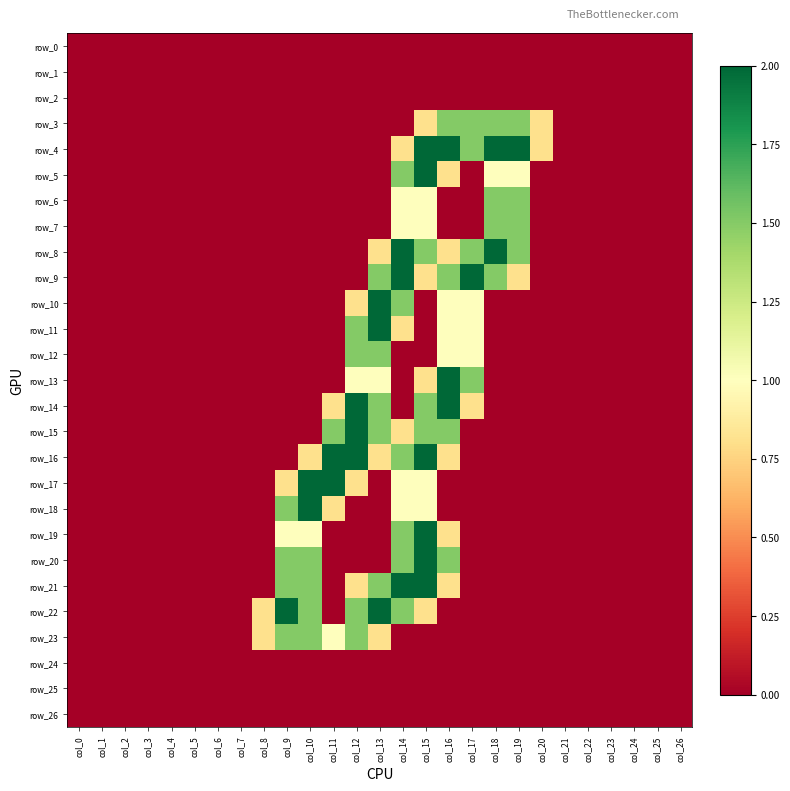

Reading right to left, what are all the values shown in this chart?

row_0: col_26=0.0	col_25=0.0	col_24=0.0	col_23=0.0	col_22=0.0	col_21=0.0	col_20=0.0	col_19=0.0	col_18=0.0	col_17=0.0	col_16=0.0	col_15=0.0	col_14=0.0	col_13=0.0	col_12=0.0	col_11=0.0	col_10=0.0	col_9=0.0	col_8=0.0	col_7=0.0	col_6=0.0	col_5=0.0	col_4=0.0	col_3=0.0	col_2=0.0	col_1=0.0	col_0=0.0
row_1: col_26=0.0	col_25=0.0	col_24=0.0	col_23=0.0	col_22=0.0	col_21=0.0	col_20=0.0	col_19=0.0	col_18=0.0	col_17=0.0	col_16=0.0	col_15=0.0	col_14=0.0	col_13=0.0	col_12=0.0	col_11=0.0	col_10=0.0	col_9=0.0	col_8=0.0	col_7=0.0	col_6=0.0	col_5=0.0	col_4=0.0	col_3=0.0	col_2=0.0	col_1=0.0	col_0=0.0
row_2: col_26=0.0	col_25=0.0	col_24=0.0	col_23=0.0	col_22=0.0	col_21=0.0	col_20=0.0	col_19=0.0	col_18=0.0	col_17=0.0	col_16=0.0	col_15=0.0	col_14=0.0	col_13=0.0	col_12=0.0	col_11=0.0	col_10=0.0	col_9=0.0	col_8=0.0	col_7=0.0	col_6=0.0	col_5=0.0	col_4=0.0	col_3=0.0	col_2=0.0	col_1=0.0	col_0=0.0
row_3: col_26=0.0	col_25=0.0	col_24=0.0	col_23=0.0	col_22=0.0	col_21=0.0	col_20=0.8	col_19=1.5	col_18=1.5	col_17=1.5	col_16=1.5	col_15=0.8	col_14=0.0	col_13=0.0	col_12=0.0	col_11=0.0	col_10=0.0	col_9=0.0	col_8=0.0	col_7=0.0	col_6=0.0	col_5=0.0	col_4=0.0	col_3=0.0	col_2=0.0	col_1=0.0	col_0=0.0
row_4: col_26=0.0	col_25=0.0	col_24=0.0	col_23=0.0	col_22=0.0	col_21=0.0	col_20=0.8	col_19=2.0	col_18=2.0	col_17=1.5	col_16=2.0	col_15=2.0	col_14=0.8	col_13=0.0	col_12=0.0	col_11=0.0	col_10=0.0	col_9=0.0	col_8=0.0	col_7=0.0	col_6=0.0	col_5=0.0	col_4=0.0	col_3=0.0	col_2=0.0	col_1=0.0	col_0=0.0
row_5: col_26=0.0	col_25=0.0	col_24=0.0	col_23=0.0	col_22=0.0	col_21=0.0	col_20=0.0	col_19=1.0	col_18=1.0	col_17=0.0	col_16=0.8	col_15=2.0	col_14=1.5	col_13=0.0	col_12=0.0	col_11=0.0	col_10=0.0	col_9=0.0	col_8=0.0	col_7=0.0	col_6=0.0	col_5=0.0	col_4=0.0	col_3=0.0	col_2=0.0	col_1=0.0	col_0=0.0
row_6: col_26=0.0	col_25=0.0	col_24=0.0	col_23=0.0	col_22=0.0	col_21=0.0	col_20=0.0	col_19=1.5	col_18=1.5	col_17=0.0	col_16=0.0	col_15=1.0	col_14=1.0	col_13=0.0	col_12=0.0	col_11=0.0	col_10=0.0	col_9=0.0	col_8=0.0	col_7=0.0	col_6=0.0	col_5=0.0	col_4=0.0	col_3=0.0	col_2=0.0	col_1=0.0	col_0=0.0
row_7: col_26=0.0	col_25=0.0	col_24=0.0	col_23=0.0	col_22=0.0	col_21=0.0	col_20=0.0	col_19=1.5	col_18=1.5	col_17=0.0	col_16=0.0	col_15=1.0	col_14=1.0	col_13=0.0	col_12=0.0	col_11=0.0	col_10=0.0	col_9=0.0	col_8=0.0	col_7=0.0	col_6=0.0	col_5=0.0	col_4=0.0	col_3=0.0	col_2=0.0	col_1=0.0	col_0=0.0
row_8: col_26=0.0	col_25=0.0	col_24=0.0	col_23=0.0	col_22=0.0	col_21=0.0	col_20=0.0	col_19=1.5	col_18=2.0	col_17=1.5	col_16=0.8	col_15=1.5	col_14=2.0	col_13=0.8	col_12=0.0	col_11=0.0	col_10=0.0	col_9=0.0	col_8=0.0	col_7=0.0	col_6=0.0	col_5=0.0	col_4=0.0	col_3=0.0	col_2=0.0	col_1=0.0	col_0=0.0
row_9: col_26=0.0	col_25=0.0	col_24=0.0	col_23=0.0	col_22=0.0	col_21=0.0	col_20=0.0	col_19=0.8	col_18=1.5	col_17=2.0	col_16=1.5	col_15=0.8	col_14=2.0	col_13=1.5	col_12=0.0	col_11=0.0	col_10=0.0	col_9=0.0	col_8=0.0	col_7=0.0	col_6=0.0	col_5=0.0	col_4=0.0	col_3=0.0	col_2=0.0	col_1=0.0	col_0=0.0
row_10: col_26=0.0	col_25=0.0	col_24=0.0	col_23=0.0	col_22=0.0	col_21=0.0	col_20=0.0	col_19=0.0	col_18=0.0	col_17=1.0	col_16=1.0	col_15=0.0	col_14=1.5	col_13=2.0	col_12=0.8	col_11=0.0	col_10=0.0	col_9=0.0	col_8=0.0	col_7=0.0	col_6=0.0	col_5=0.0	col_4=0.0	col_3=0.0	col_2=0.0	col_1=0.0	col_0=0.0
row_11: col_26=0.0	col_25=0.0	col_24=0.0	col_23=0.0	col_22=0.0	col_21=0.0	col_20=0.0	col_19=0.0	col_18=0.0	col_17=1.0	col_16=1.0	col_15=0.0	col_14=0.8	col_13=2.0	col_12=1.5	col_11=0.0	col_10=0.0	col_9=0.0	col_8=0.0	col_7=0.0	col_6=0.0	col_5=0.0	col_4=0.0	col_3=0.0	col_2=0.0	col_1=0.0	col_0=0.0
row_12: col_26=0.0	col_25=0.0	col_24=0.0	col_23=0.0	col_22=0.0	col_21=0.0	col_20=0.0	col_19=0.0	col_18=0.0	col_17=1.0	col_16=1.0	col_15=0.0	col_14=0.0	col_13=1.5	col_12=1.5	col_11=0.0	col_10=0.0	col_9=0.0	col_8=0.0	col_7=0.0	col_6=0.0	col_5=0.0	col_4=0.0	col_3=0.0	col_2=0.0	col_1=0.0	col_0=0.0
row_13: col_26=0.0	col_25=0.0	col_24=0.0	col_23=0.0	col_22=0.0	col_21=0.0	col_20=0.0	col_19=0.0	col_18=0.0	col_17=1.5	col_16=2.0	col_15=0.8	col_14=0.0	col_13=1.0	col_12=1.0	col_11=0.0	col_10=0.0	col_9=0.0	col_8=0.0	col_7=0.0	col_6=0.0	col_5=0.0	col_4=0.0	col_3=0.0	col_2=0.0	col_1=0.0	col_0=0.0
row_14: col_26=0.0	col_25=0.0	col_24=0.0	col_23=0.0	col_22=0.0	col_21=0.0	col_20=0.0	col_19=0.0	col_18=0.0	col_17=0.8	col_16=2.0	col_15=1.5	col_14=0.0	col_13=1.5	col_12=2.0	col_11=0.8	col_10=0.0	col_9=0.0	col_8=0.0	col_7=0.0	col_6=0.0	col_5=0.0	col_4=0.0	col_3=0.0	col_2=0.0	col_1=0.0	col_0=0.0
row_15: col_26=0.0	col_25=0.0	col_24=0.0	col_23=0.0	col_22=0.0	col_21=0.0	col_20=0.0	col_19=0.0	col_18=0.0	col_17=0.0	col_16=1.5	col_15=1.5	col_14=0.8	col_13=1.5	col_12=2.0	col_11=1.5	col_10=0.0	col_9=0.0	col_8=0.0	col_7=0.0	col_6=0.0	col_5=0.0	col_4=0.0	col_3=0.0	col_2=0.0	col_1=0.0	col_0=0.0
row_16: col_26=0.0	col_25=0.0	col_24=0.0	col_23=0.0	col_22=0.0	col_21=0.0	col_20=0.0	col_19=0.0	col_18=0.0	col_17=0.0	col_16=0.8	col_15=2.0	col_14=1.5	col_13=0.8	col_12=2.0	col_11=2.0	col_10=0.8	col_9=0.0	col_8=0.0	col_7=0.0	col_6=0.0	col_5=0.0	col_4=0.0	col_3=0.0	col_2=0.0	col_1=0.0	col_0=0.0
row_17: col_26=0.0	col_25=0.0	col_24=0.0	col_23=0.0	col_22=0.0	col_21=0.0	col_20=0.0	col_19=0.0	col_18=0.0	col_17=0.0	col_16=0.0	col_15=1.0	col_14=1.0	col_13=0.0	col_12=0.8	col_11=2.0	col_10=2.0	col_9=0.8	col_8=0.0	col_7=0.0	col_6=0.0	col_5=0.0	col_4=0.0	col_3=0.0	col_2=0.0	col_1=0.0	col_0=0.0
row_18: col_26=0.0	col_25=0.0	col_24=0.0	col_23=0.0	col_22=0.0	col_21=0.0	col_20=0.0	col_19=0.0	col_18=0.0	col_17=0.0	col_16=0.0	col_15=1.0	col_14=1.0	col_13=0.0	col_12=0.0	col_11=0.8	col_10=2.0	col_9=1.5	col_8=0.0	col_7=0.0	col_6=0.0	col_5=0.0	col_4=0.0	col_3=0.0	col_2=0.0	col_1=0.0	col_0=0.0
row_19: col_26=0.0	col_25=0.0	col_24=0.0	col_23=0.0	col_22=0.0	col_21=0.0	col_20=0.0	col_19=0.0	col_18=0.0	col_17=0.0	col_16=0.8	col_15=2.0	col_14=1.5	col_13=0.0	col_12=0.0	col_11=0.0	col_10=1.0	col_9=1.0	col_8=0.0	col_7=0.0	col_6=0.0	col_5=0.0	col_4=0.0	col_3=0.0	col_2=0.0	col_1=0.0	col_0=0.0
row_20: col_26=0.0	col_25=0.0	col_24=0.0	col_23=0.0	col_22=0.0	col_21=0.0	col_20=0.0	col_19=0.0	col_18=0.0	col_17=0.0	col_16=1.5	col_15=2.0	col_14=1.5	col_13=0.0	col_12=0.0	col_11=0.0	col_10=1.5	col_9=1.5	col_8=0.0	col_7=0.0	col_6=0.0	col_5=0.0	col_4=0.0	col_3=0.0	col_2=0.0	col_1=0.0	col_0=0.0
row_21: col_26=0.0	col_25=0.0	col_24=0.0	col_23=0.0	col_22=0.0	col_21=0.0	col_20=0.0	col_19=0.0	col_18=0.0	col_17=0.0	col_16=0.8	col_15=2.0	col_14=2.0	col_13=1.5	col_12=0.8	col_11=0.0	col_10=1.5	col_9=1.5	col_8=0.0	col_7=0.0	col_6=0.0	col_5=0.0	col_4=0.0	col_3=0.0	col_2=0.0	col_1=0.0	col_0=0.0
row_22: col_26=0.0	col_25=0.0	col_24=0.0	col_23=0.0	col_22=0.0	col_21=0.0	col_20=0.0	col_19=0.0	col_18=0.0	col_17=0.0	col_16=0.0	col_15=0.8	col_14=1.5	col_13=2.0	col_12=1.5	col_11=0.0	col_10=1.5	col_9=2.0	col_8=0.8	col_7=0.0	col_6=0.0	col_5=0.0	col_4=0.0	col_3=0.0	col_2=0.0	col_1=0.0	col_0=0.0
row_23: col_26=0.0	col_25=0.0	col_24=0.0	col_23=0.0	col_22=0.0	col_21=0.0	col_20=0.0	col_19=0.0	col_18=0.0	col_17=0.0	col_16=0.0	col_15=0.0	col_14=0.0	col_13=0.8	col_12=1.5	col_11=1.0	col_10=1.5	col_9=1.5	col_8=0.8	col_7=0.0	col_6=0.0	col_5=0.0	col_4=0.0	col_3=0.0	col_2=0.0	col_1=0.0	col_0=0.0
row_24: col_26=0.0	col_25=0.0	col_24=0.0	col_23=0.0	col_22=0.0	col_21=0.0	col_20=0.0	col_19=0.0	col_18=0.0	col_17=0.0	col_16=0.0	col_15=0.0	col_14=0.0	col_13=0.0	col_12=0.0	col_11=0.0	col_10=0.0	col_9=0.0	col_8=0.0	col_7=0.0	col_6=0.0	col_5=0.0	col_4=0.0	col_3=0.0	col_2=0.0	col_1=0.0	col_0=0.0
row_25: col_26=0.0	col_25=0.0	col_24=0.0	col_23=0.0	col_22=0.0	col_21=0.0	col_20=0.0	col_19=0.0	col_18=0.0	col_17=0.0	col_16=0.0	col_15=0.0	col_14=0.0	col_13=0.0	col_12=0.0	col_11=0.0	col_10=0.0	col_9=0.0	col_8=0.0	col_7=0.0	col_6=0.0	col_5=0.0	col_4=0.0	col_3=0.0	col_2=0.0	col_1=0.0	col_0=0.0
row_26: col_26=0.0	col_25=0.0	col_24=0.0	col_23=0.0	col_22=0.0	col_21=0.0	col_20=0.0	col_19=0.0	col_18=0.0	col_17=0.0	col_16=0.0	col_15=0.0	col_14=0.0	col_13=0.0	col_12=0.0	col_11=0.0	col_10=0.0	col_9=0.0	col_8=0.0	col_7=0.0	col_6=0.0	col_5=0.0	col_4=0.0	col_3=0.0	col_2=0.0	col_1=0.0	col_0=0.0